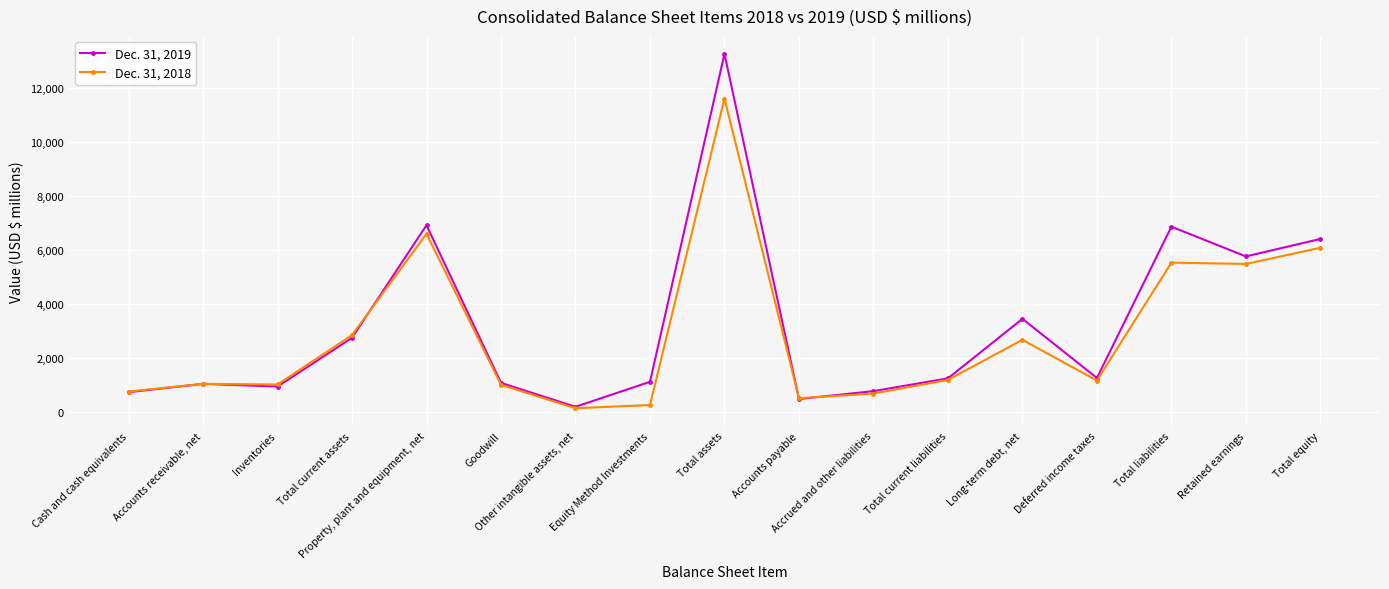

What is the label of the 5th point from the left?

Property, plant and equipment, net